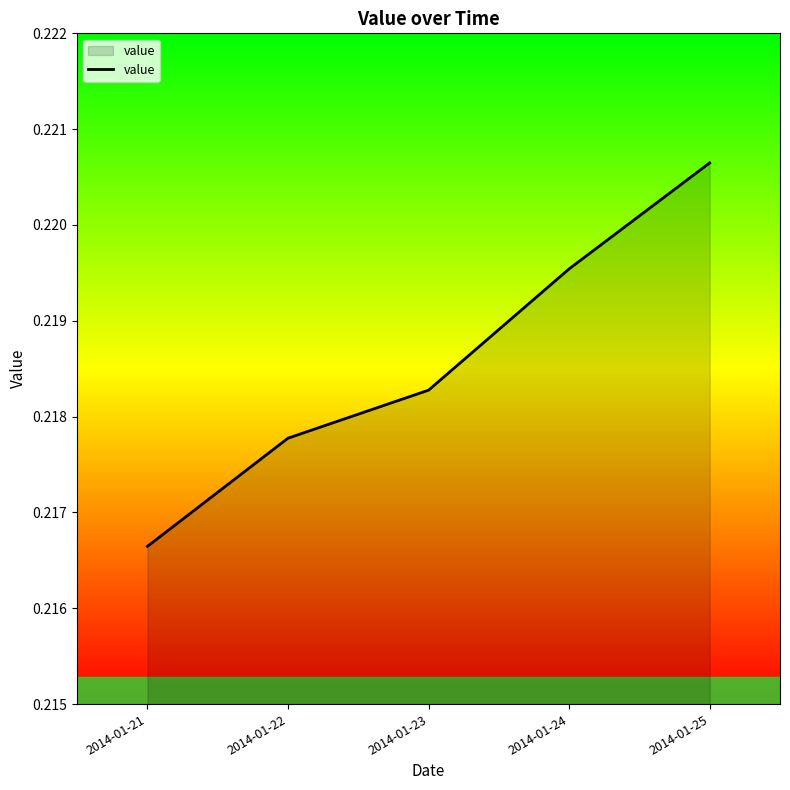

List the labels in order of value, largest first.

2014-01-25, 2014-01-24, 2014-01-23, 2014-01-22, 2014-01-21